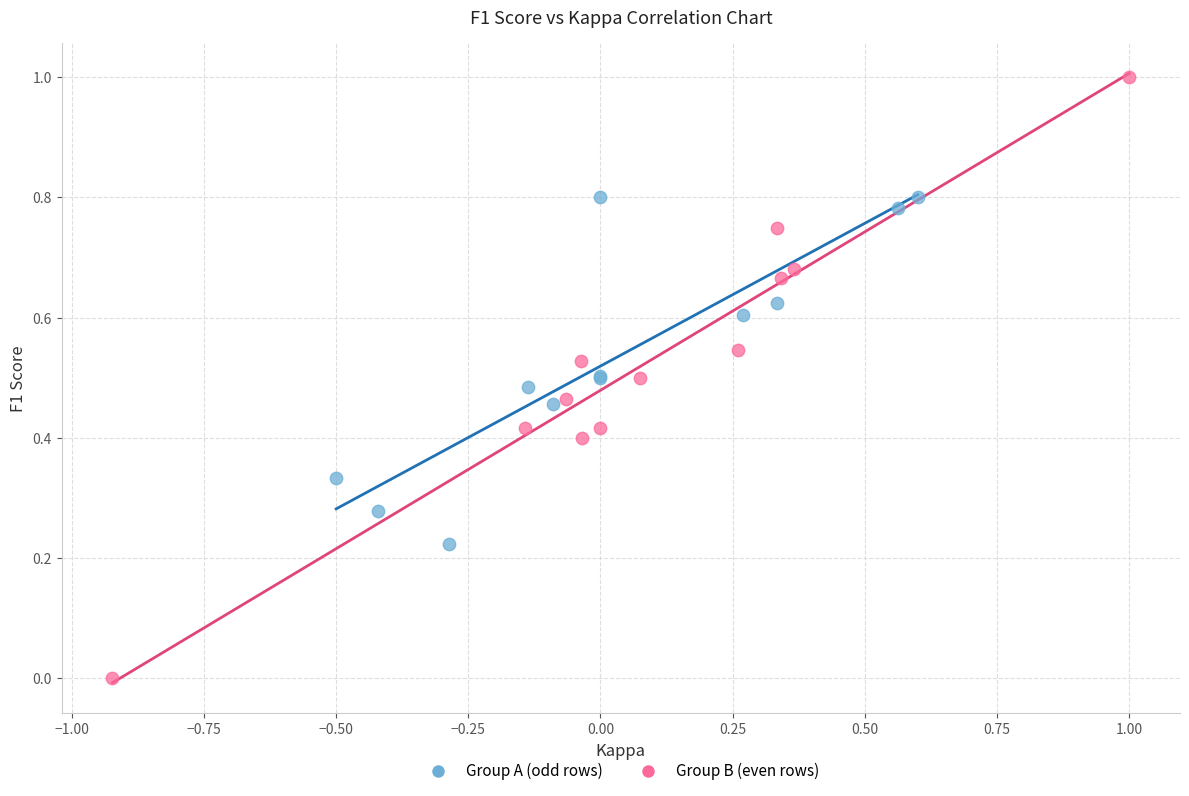

Which series has the largest Y range (max minus min)?

Group B (even rows)